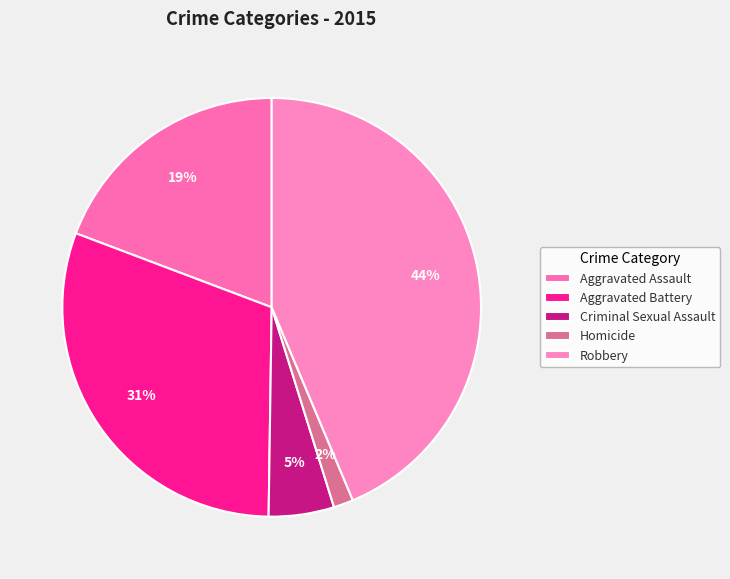

What is the ratio of the value at Homicide to the value at Criminal Sexual Assault?

0.3